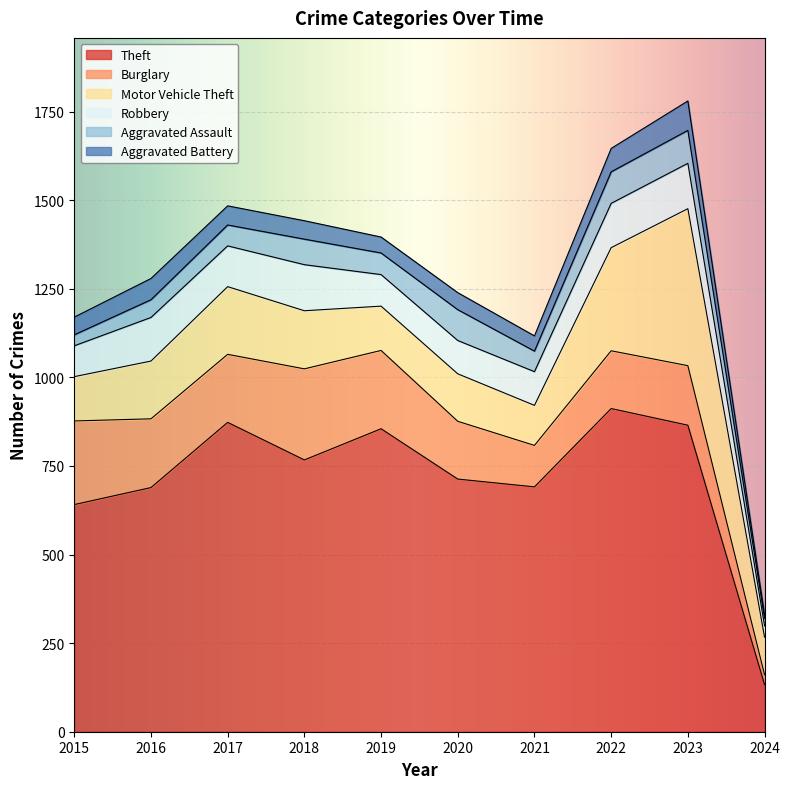

Which series changed the most between 2018 and 2019?

Theft